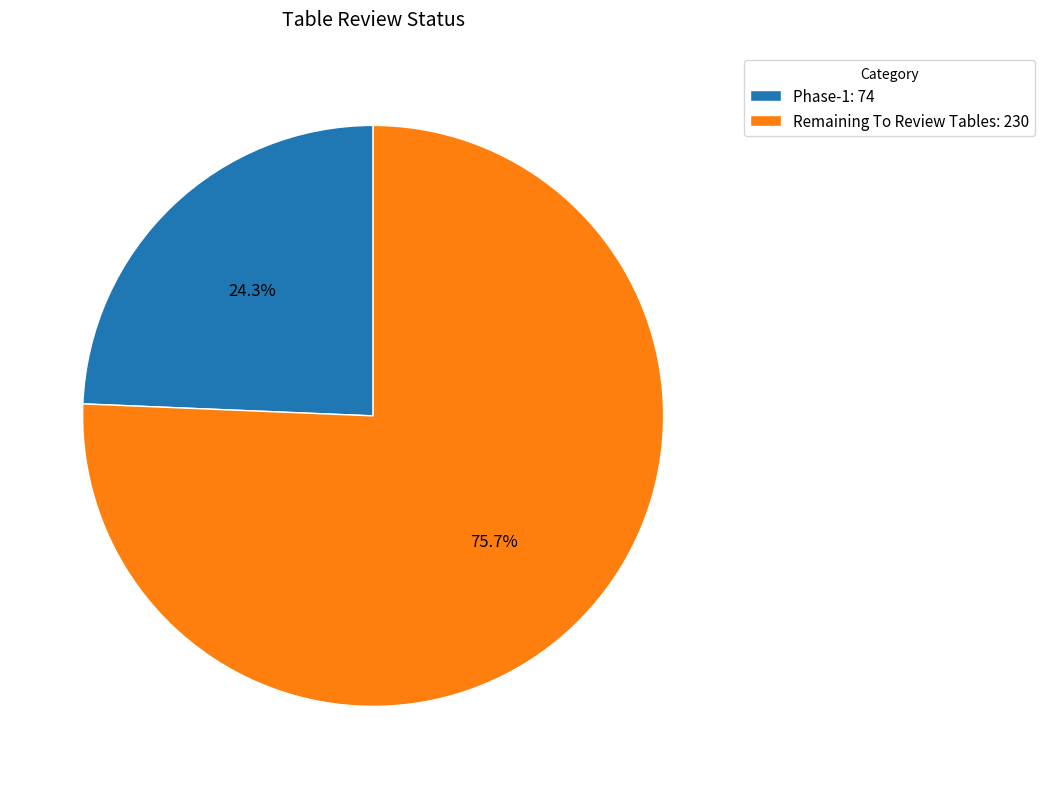

Which slice is the smallest?

Phase-1